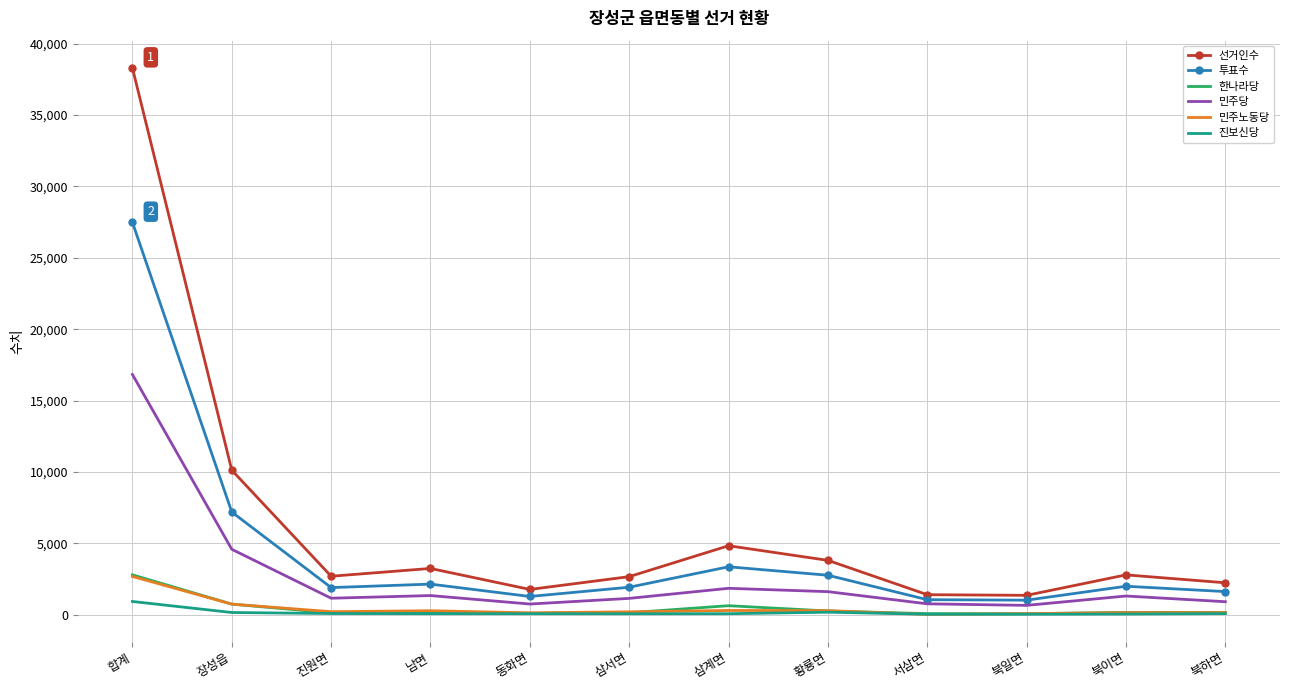

Read the 선거인수 value at 동화면, to the nearest 100.

1800